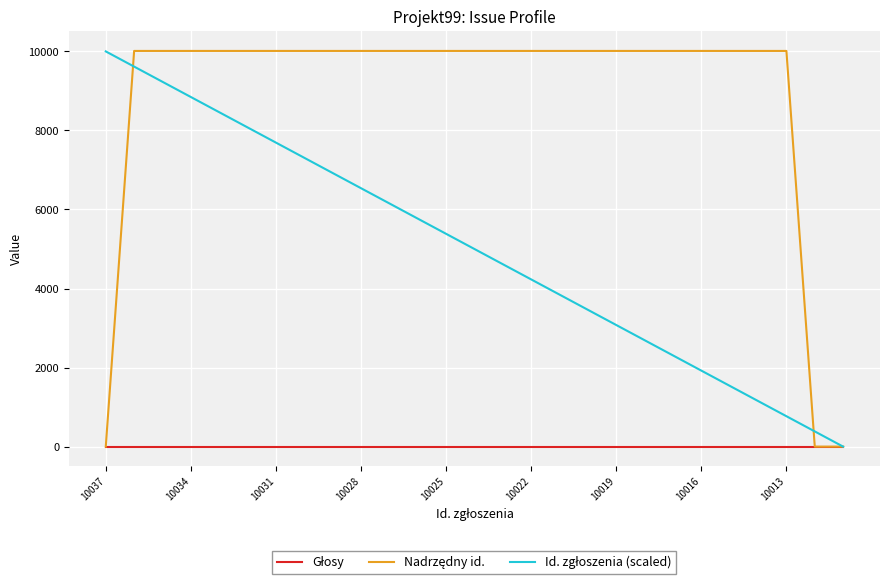

At how many categories does at least one series exceed 5242?

25